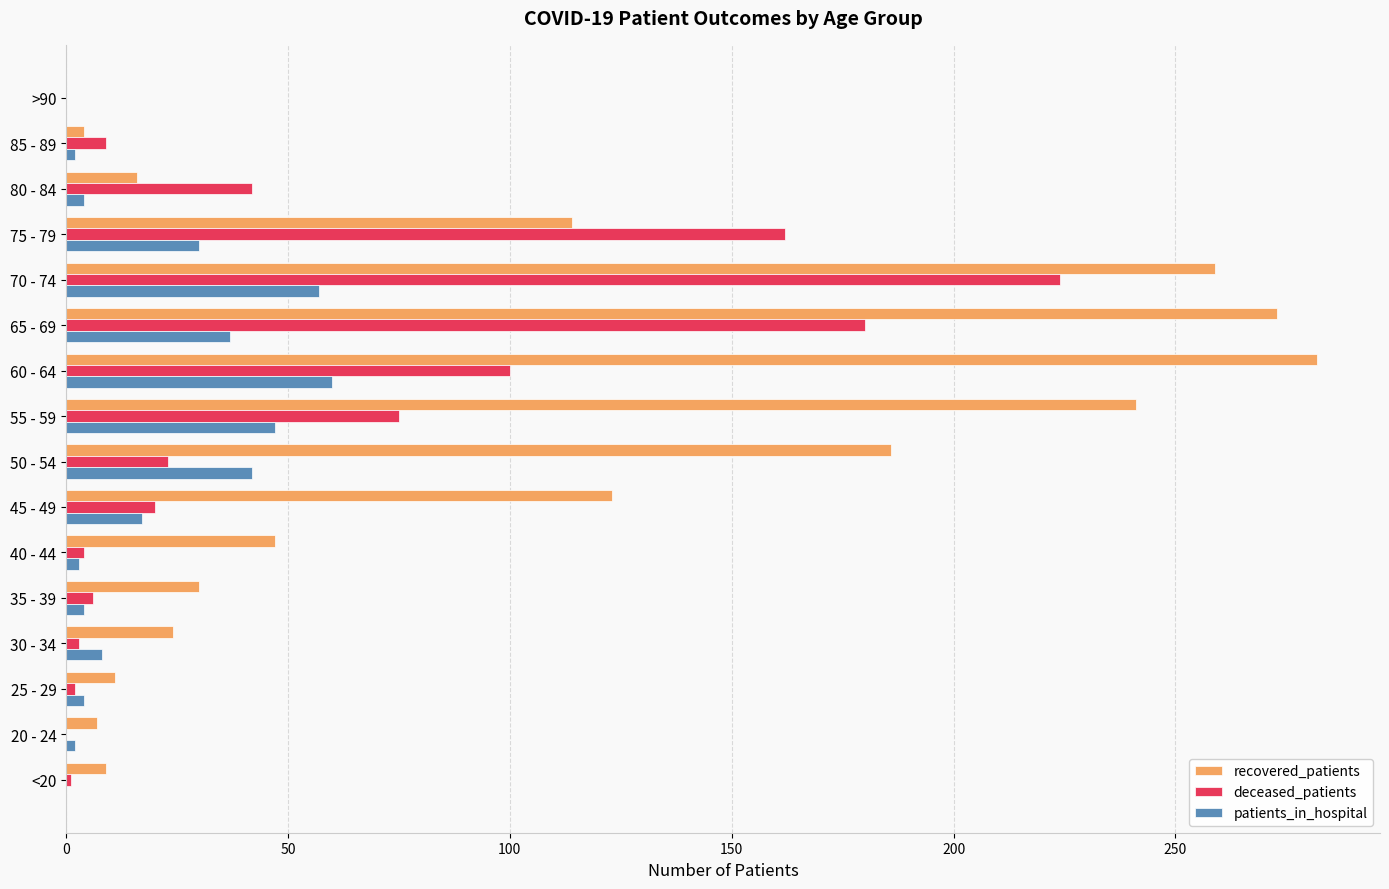

The recovered_patients series shows 259 at 70 - 74. True or false?

True